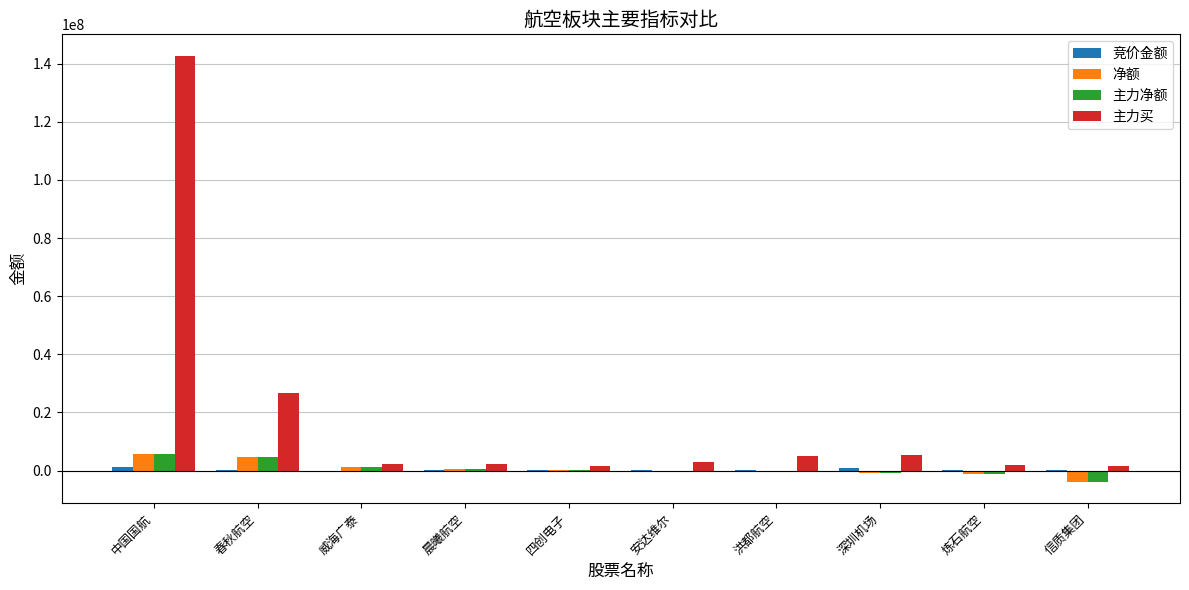

Which series has the largest total across all categories?

主力买